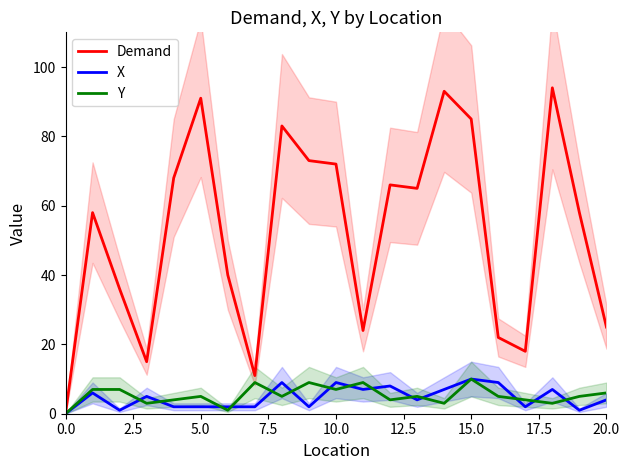

The value of X at 16 is 5. True or false?

False